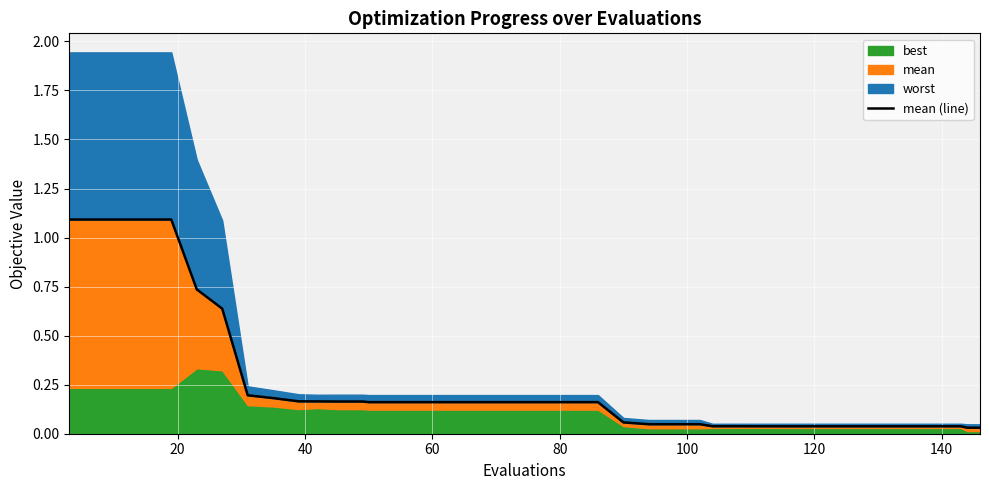

What is the average value?

0.3